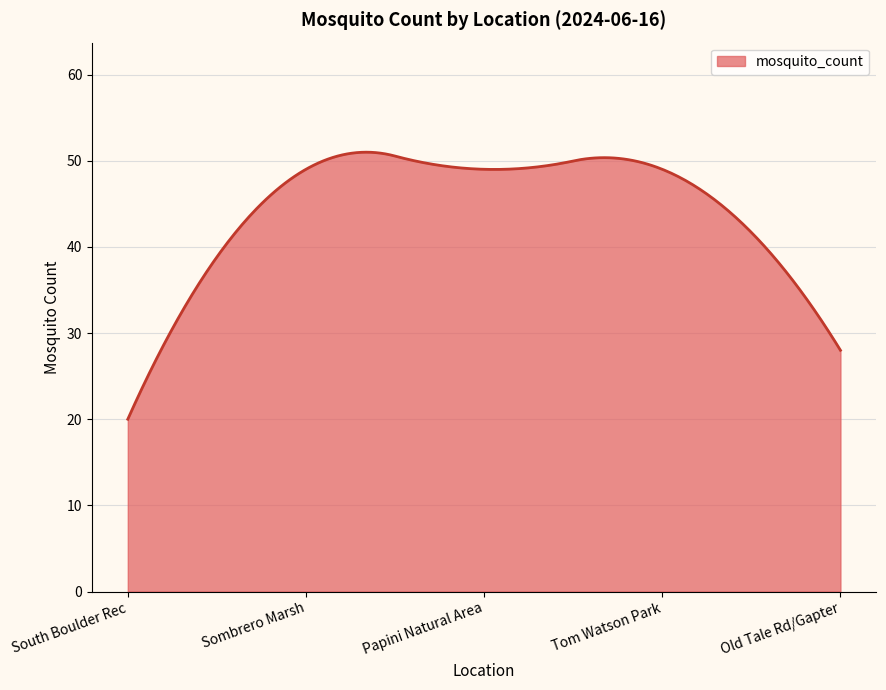

What is the difference between the maximum and minimum values?

31.0